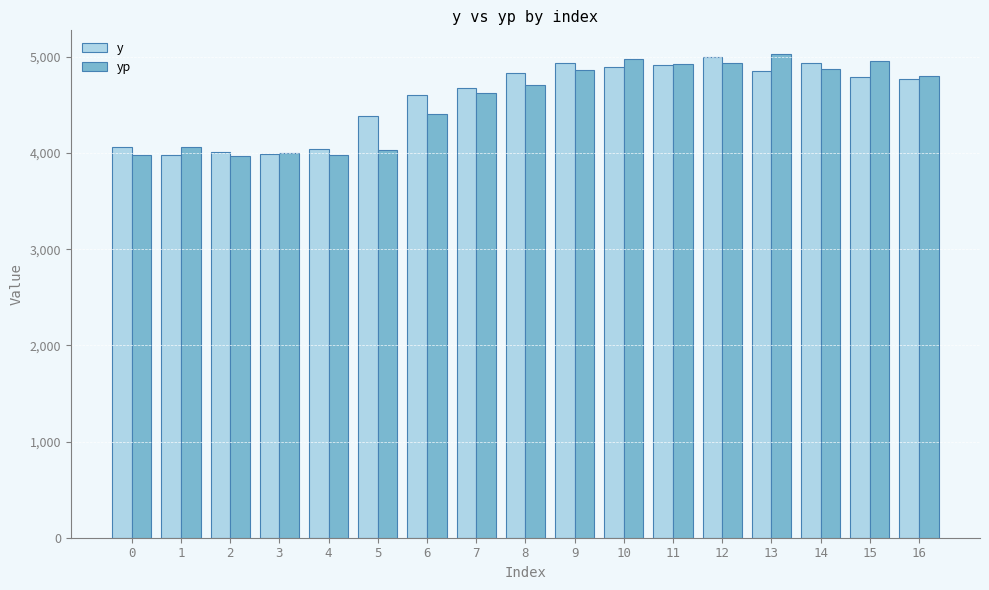

What is the smallest value displayed?

3965.6